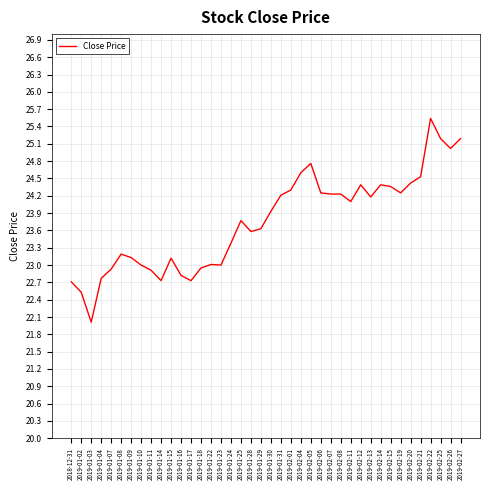

Is it true that the value at 2019-02-15 is 24.4?

True